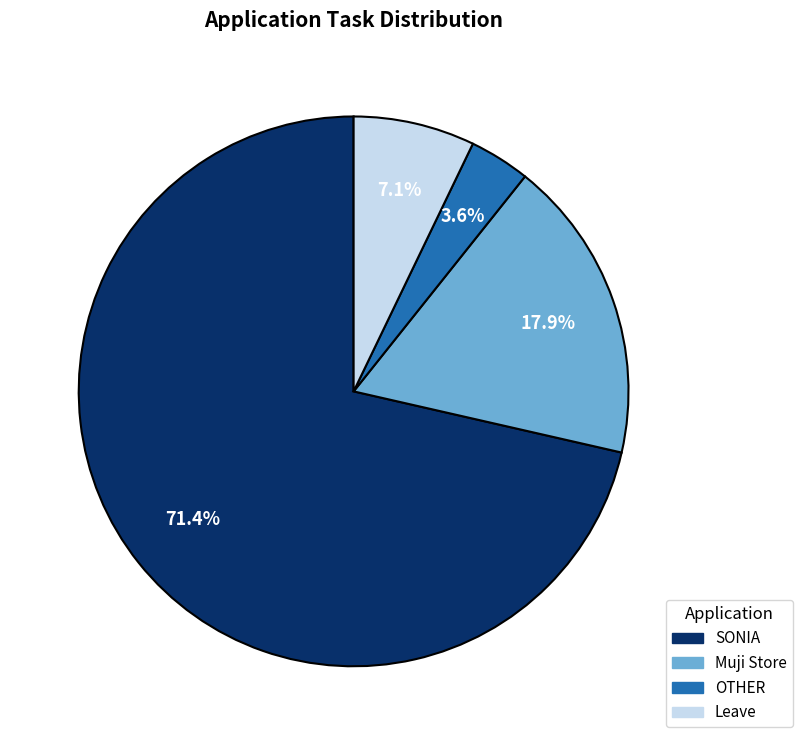

To the nearest percent, what is the difference between the largest and smallest slice percentages?

68%